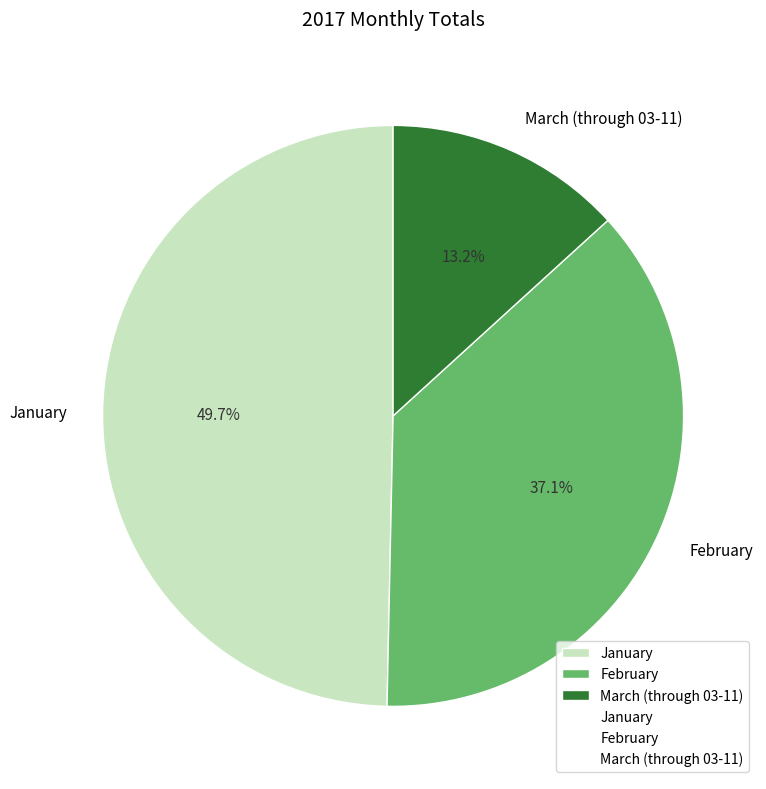

Is the sum of January and March (through 03-11) greater than half?

Yes